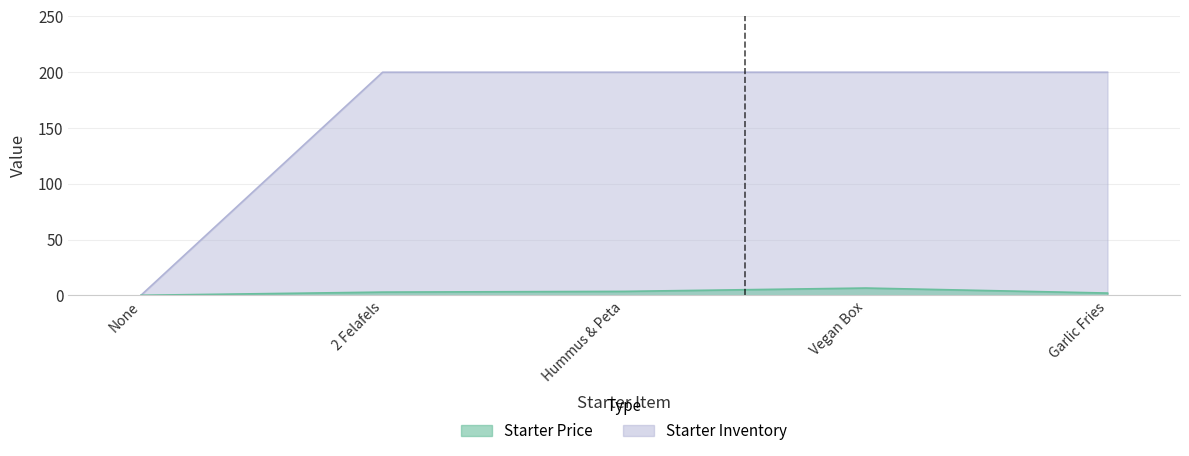

Between 2 Felafels and Vegan Box, which series saw the biggest shift?

Starter Price